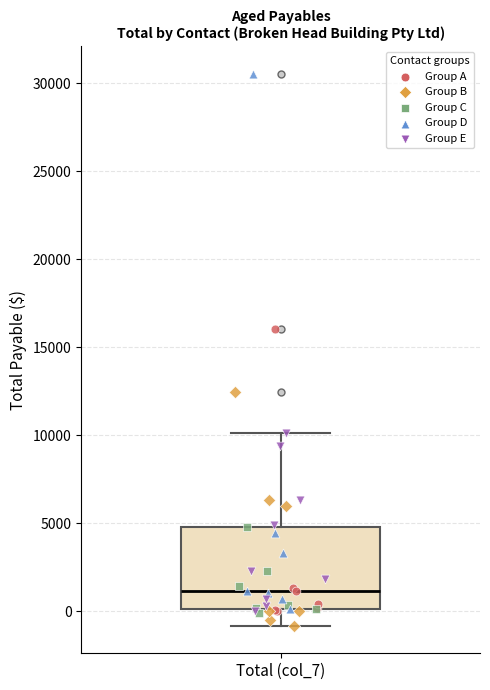

Read this box plot against the y-axis: the position of the median line, the range covered by the box, and the ends of both whiskers. The values are not printed on the chart, so give them approximately, as read against the axis.

median 1000, box 0 to 5000, whiskers -1000 to 10000